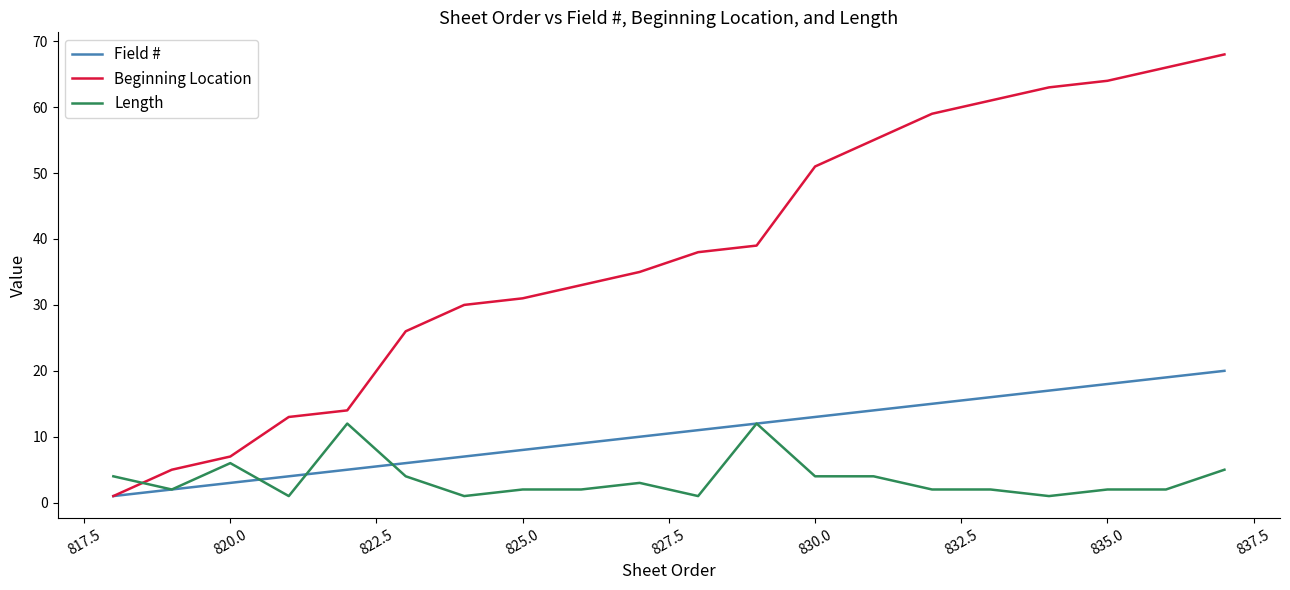

Which series has the largest total across all categories?

Beginning Location